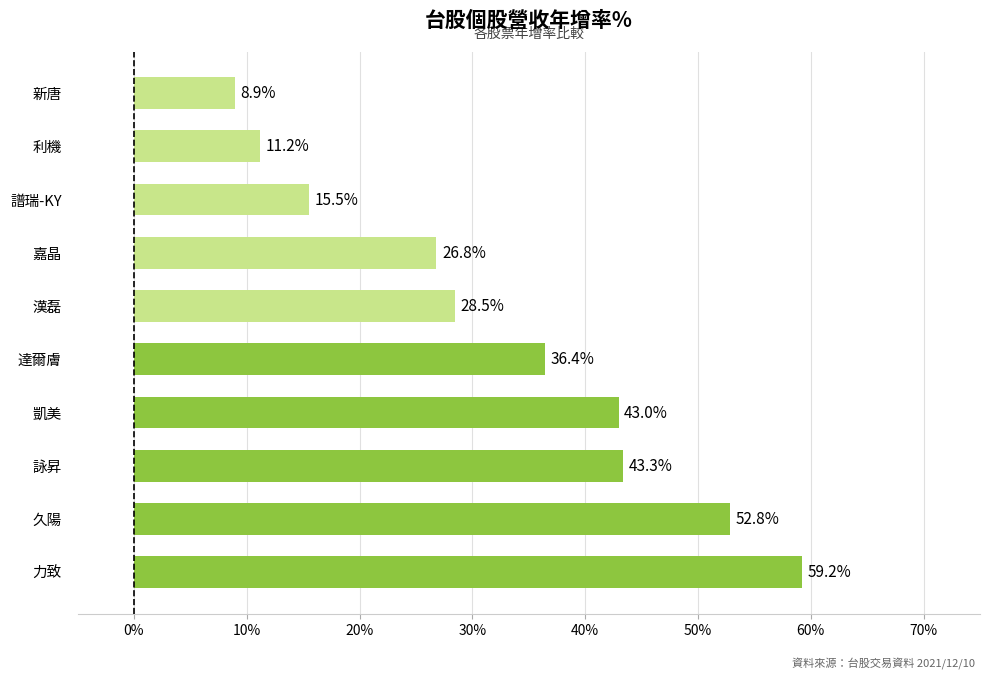

Does the chart contain any negative values?

No